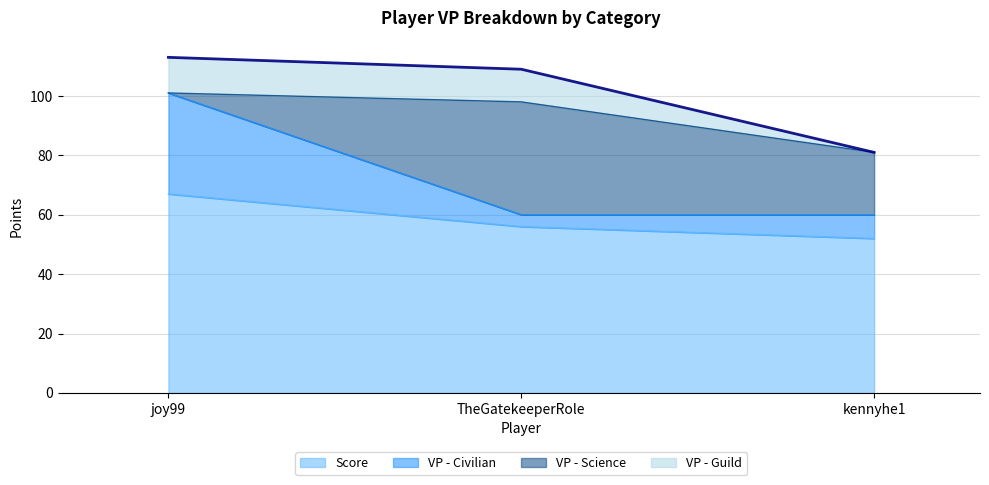

What are all the series names shown in the legend?

Score (line), VP - Civilian (line), VP - Science (line), VP - Guild (line)